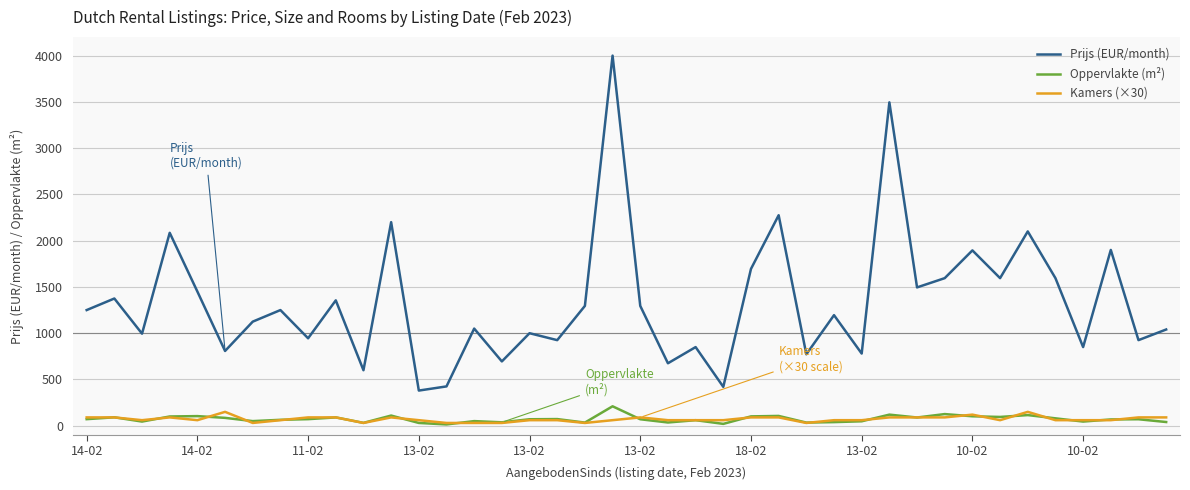

Which series has the largest range (max minus min)?

Prijs (EUR/month)